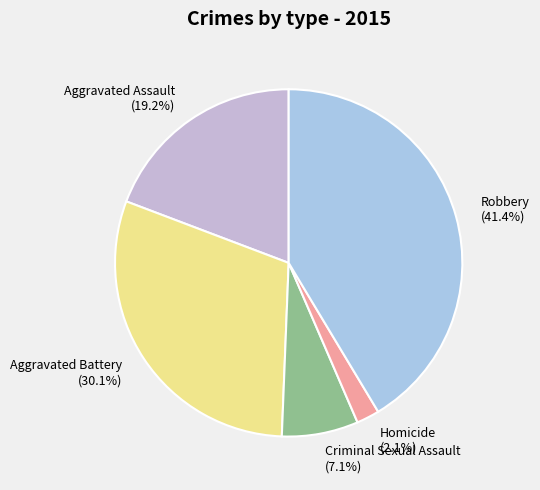

Do Aggravated Assault and Criminal Sexual Assault together represent more than half of the pie?

No